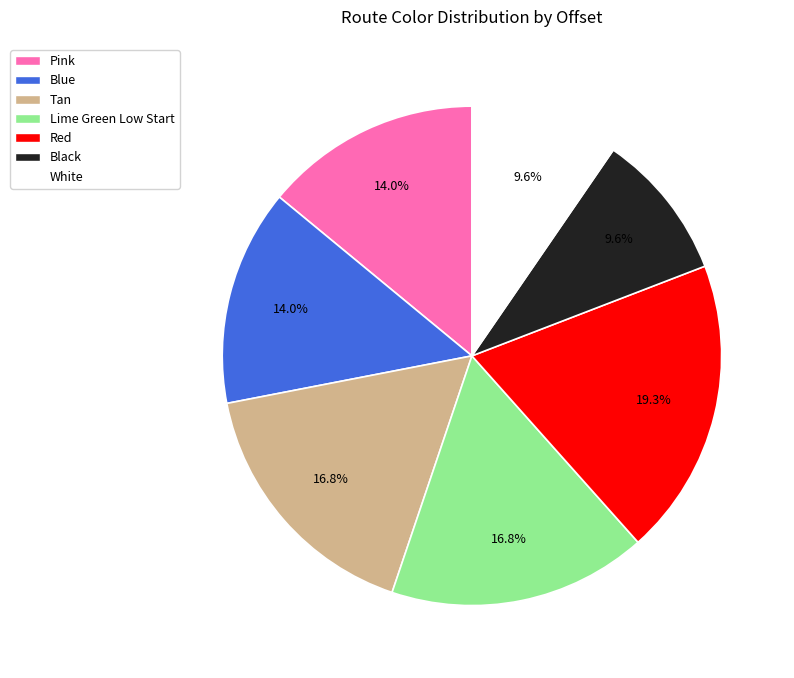

What percentage is the Lime Green Low Start slice, to the nearest percent?

17%